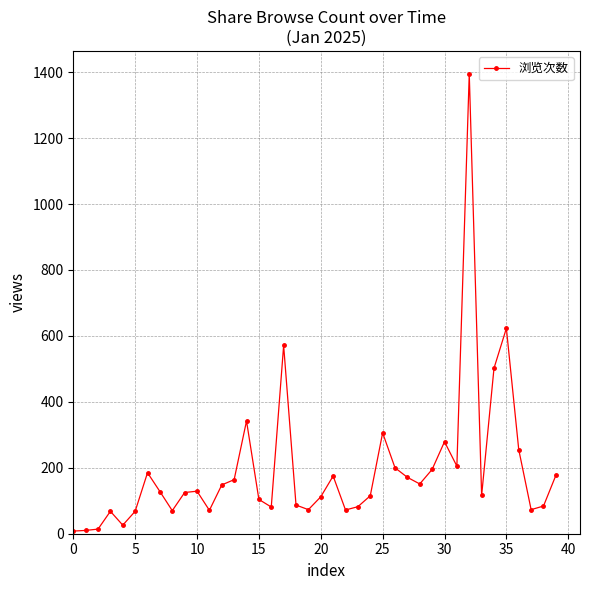

What is the greatest value displayed?

1395